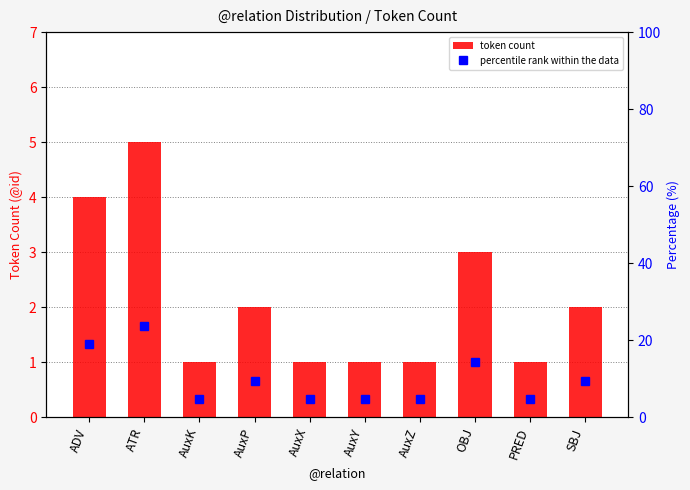

Which label corresponds to the smallest value in the chart?

AuxK